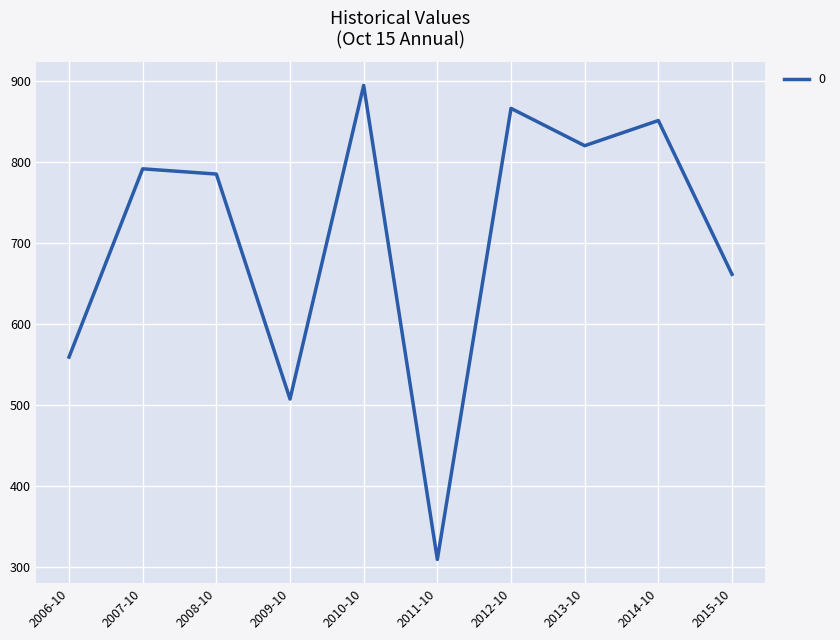

Is it true that the value at 2010-10 is 894.5?

True